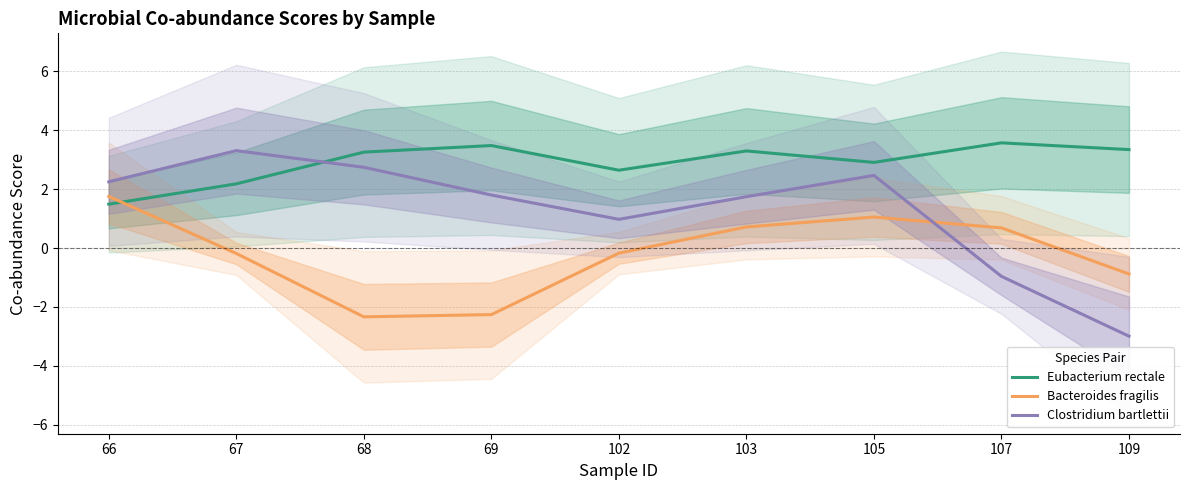

Which series ends up on top after the final intersection of Clostridium bartlettii and Bacteroides fragilis?

Bacteroides fragilis